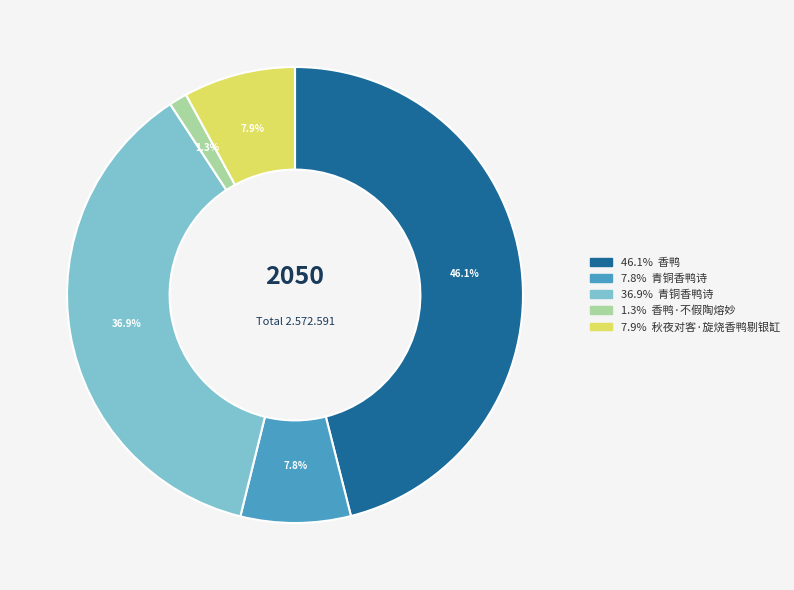

Is there any slice that represents more than half of the pie?

No